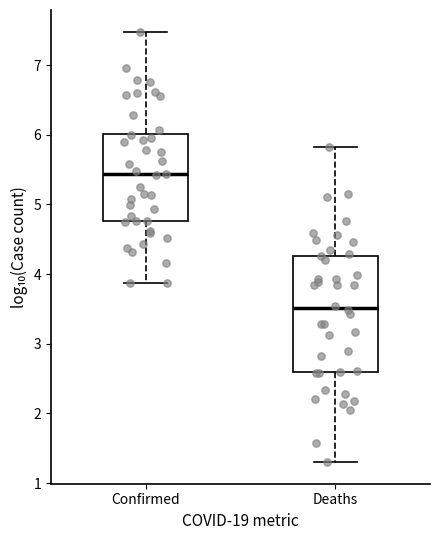

Which box has the lowest median line?

Deaths